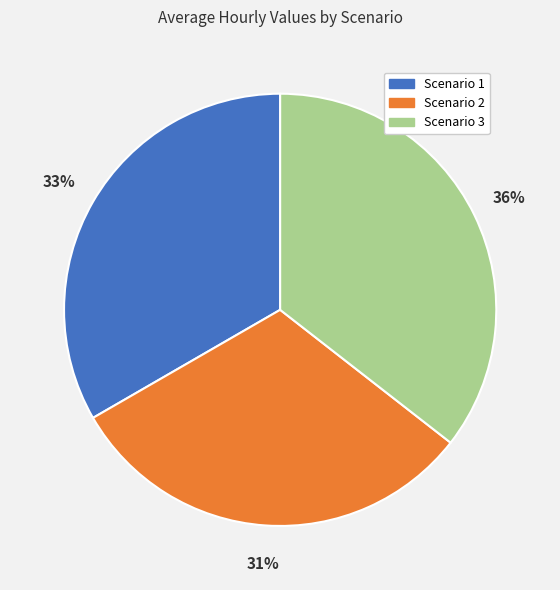

Is it true that Scenario 3 is 36% of the pie?

True